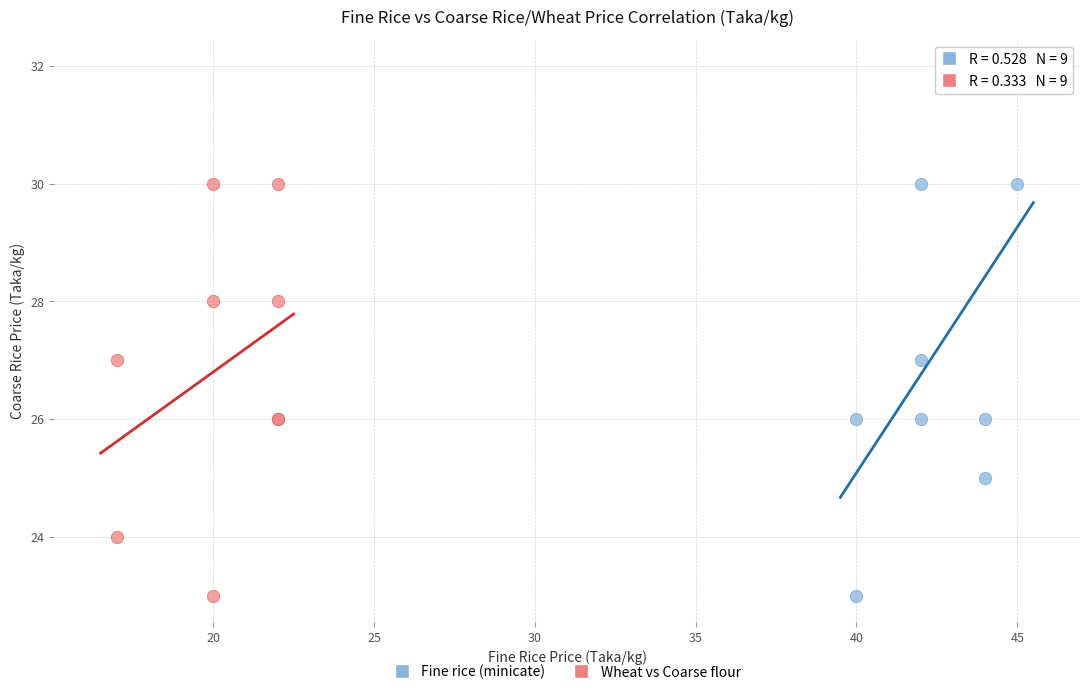

Which series has the largest Y range (max minus min)?

Fine rice (minicate)